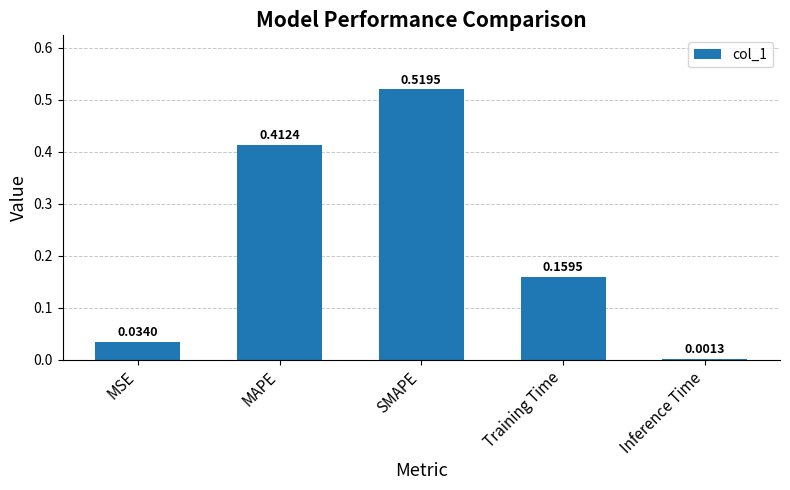

Which category has the highest value across all series?

SMAPE